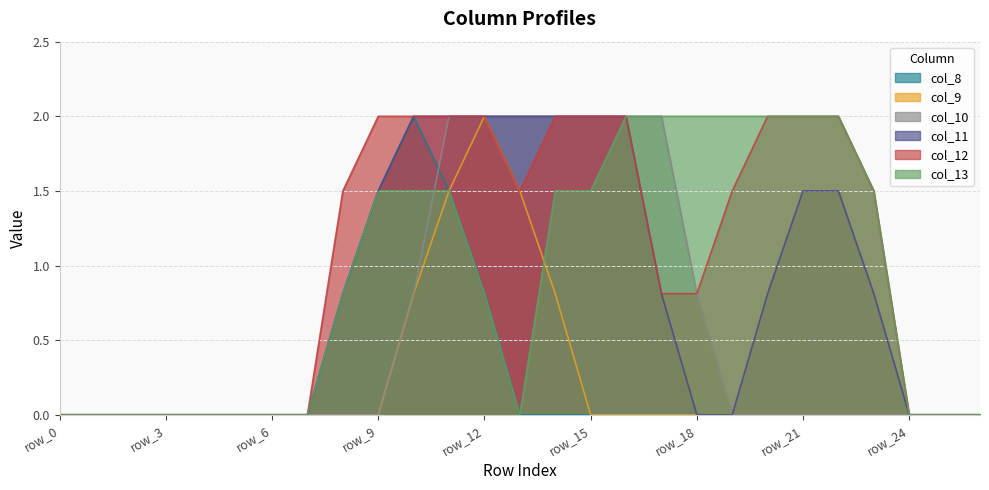

List the labels in order of col_12 value, smallest first.

row_0, row_1, row_2, row_3, row_4, row_5, row_6, row_7, row_24, row_25, row_26, row_17, row_18, row_8, row_13, row_19, row_23, row_9, row_10, row_11, row_12, row_14, row_15, row_16, row_20, row_21, row_22